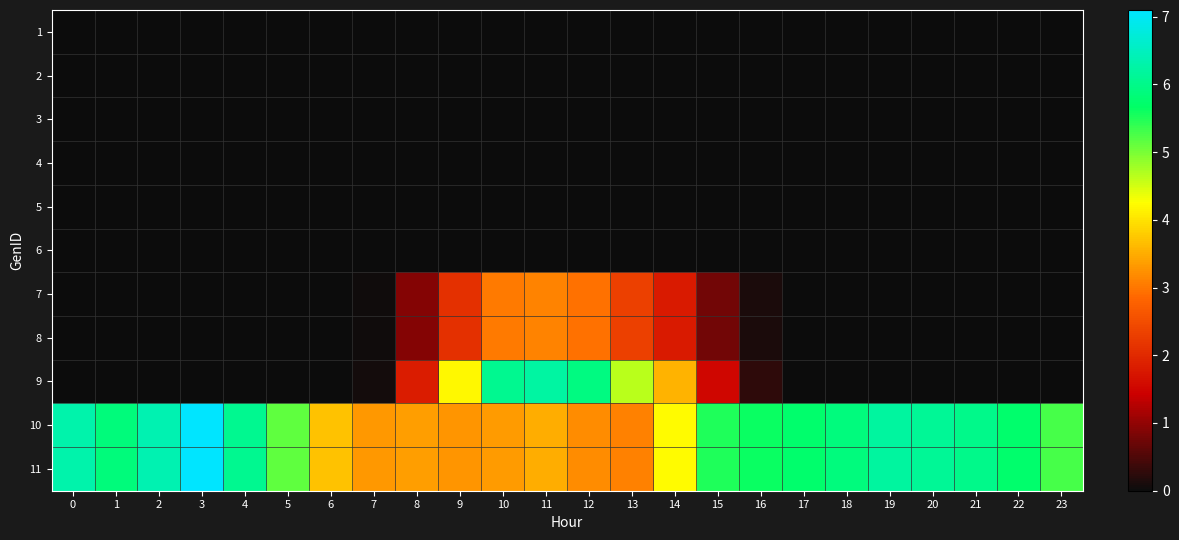

At how many categories does at least one series exceed 1?

24